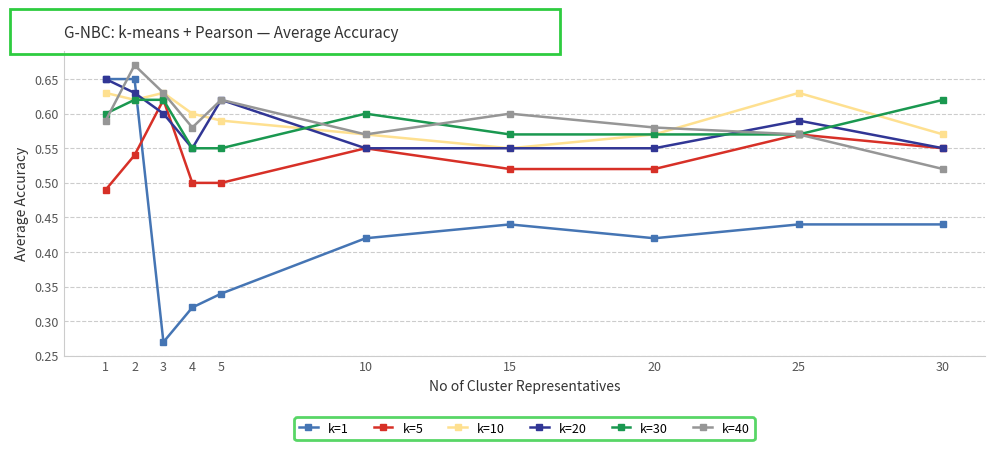

Count the k=20 values in the range 0 to 1.

10